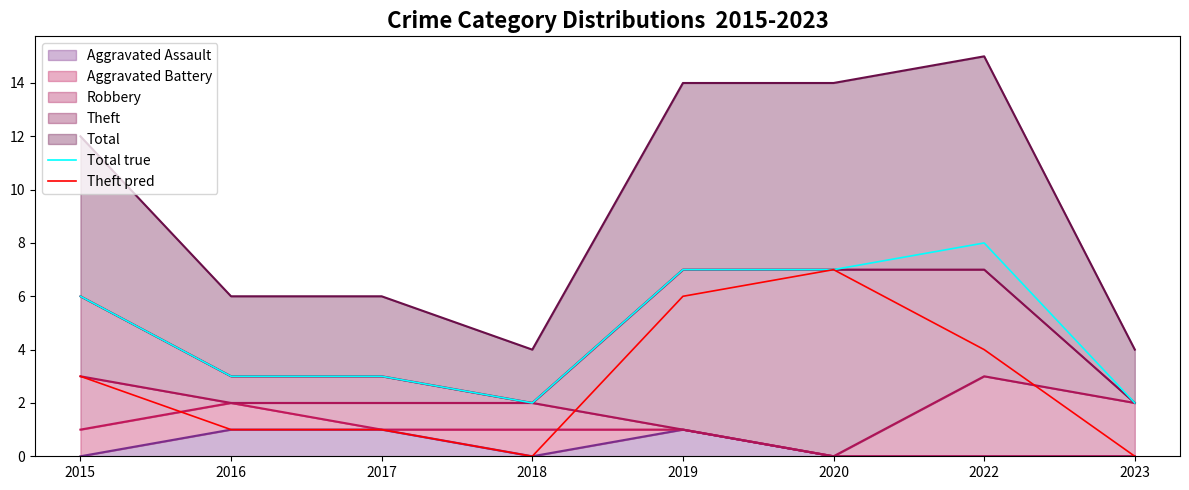

Which series changed the most between 2018 and 2022?

Total true